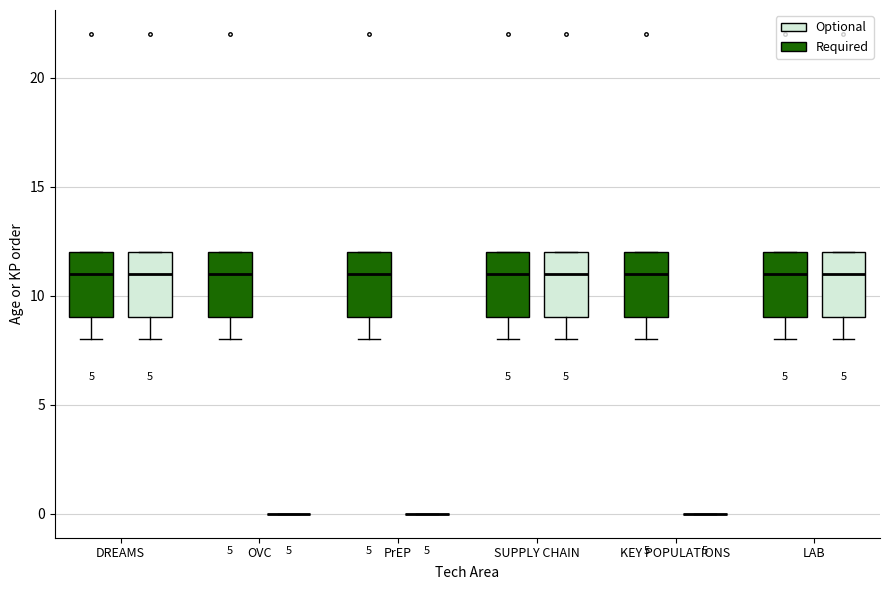

Reading left to right, transcribe this box plot: for each box, give where its median line is, the range the box spans, and where its two whiskers end, as read against the y-axis. The values are not printed on the chart, so give them approximately, as read against the axis.

DREAMS (Required): median 11, box 9 to 12, whiskers 8 to 12
DREAMS (Optional): median 11, box 9 to 12, whiskers 8 to 12
OVC (Required): median 11, box 9 to 12, whiskers 8 to 12
OVC (Optional): box collapsed to a line at 0, whiskers 0 to 0
PrEP (Required): median 11, box 9 to 12, whiskers 8 to 12
PrEP (Optional): box collapsed to a line at 0, whiskers 0 to 0
SUPPLY CHAIN (Required): median 11, box 9 to 12, whiskers 8 to 12
SUPPLY CHAIN (Optional): median 11, box 9 to 12, whiskers 8 to 12
KEY POPULATIONS (Required): median 11, box 9 to 12, whiskers 8 to 12
KEY POPULATIONS (Optional): box collapsed to a line at 0, whiskers 0 to 0
LAB (Required): median 11, box 9 to 12, whiskers 8 to 12
LAB (Optional): median 11, box 9 to 12, whiskers 8 to 12